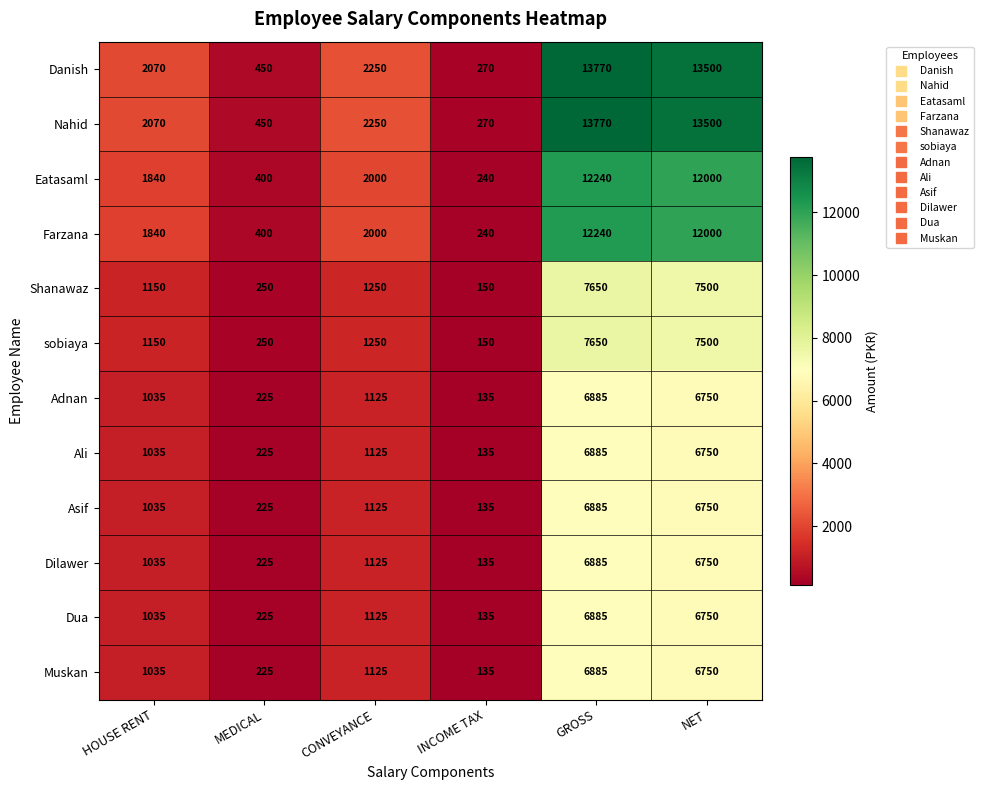

What is the difference between the highest and lowest values at MEDICAL?

225